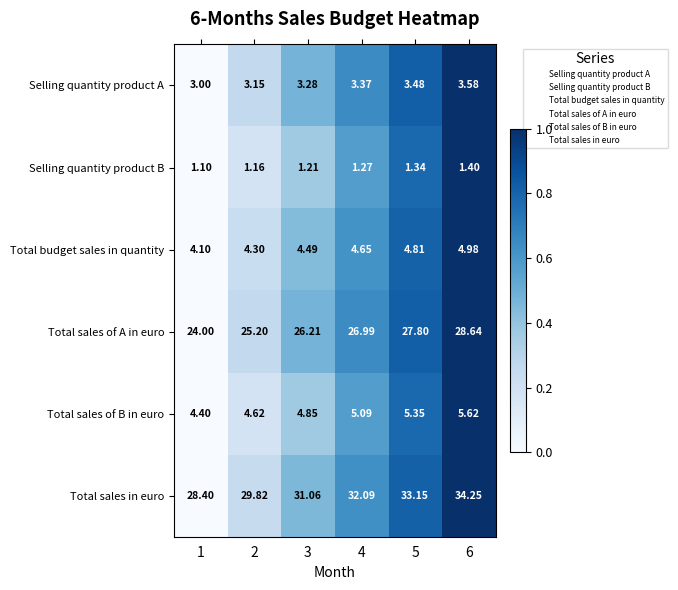

At which category is the sum across all series the highest?

6